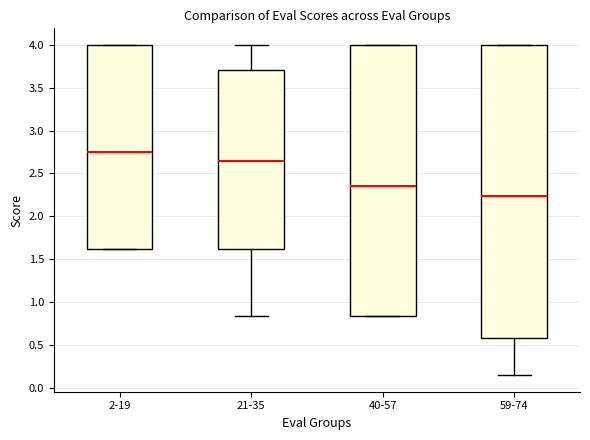

Reading left to right, read every box against the y-axis: the position of its median line, the range the box covers, and the ends of its whiskers. The values are not printed on the chart, so give them approximately, as read against the axis.

2-19: median 2.75, box 1.60 to 4.00, whiskers 1.60 to 4.00
21-35: median 2.65, box 1.60 to 3.70, whiskers 0.85 to 4.00
40-57: median 2.35, box 0.85 to 4.00, whiskers 0.85 to 4.00
59-74: median 2.25, box 0.60 to 4.00, whiskers 0.15 to 4.00